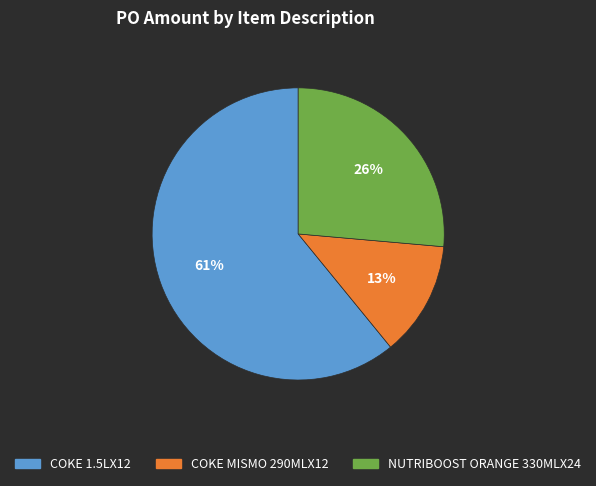

To the nearest percent, what is the difference between the largest and smallest slice percentages?

48%